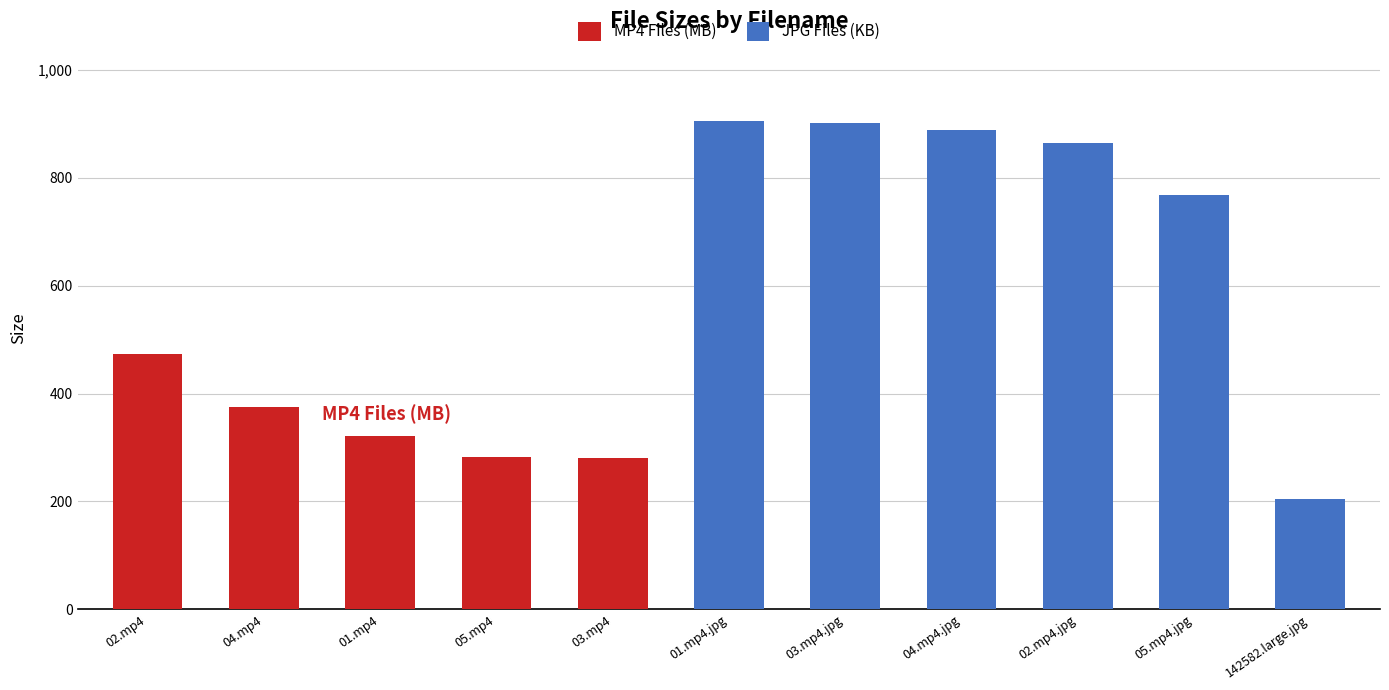

At which category is the sum across all series the highest?

01.mp4.jpg